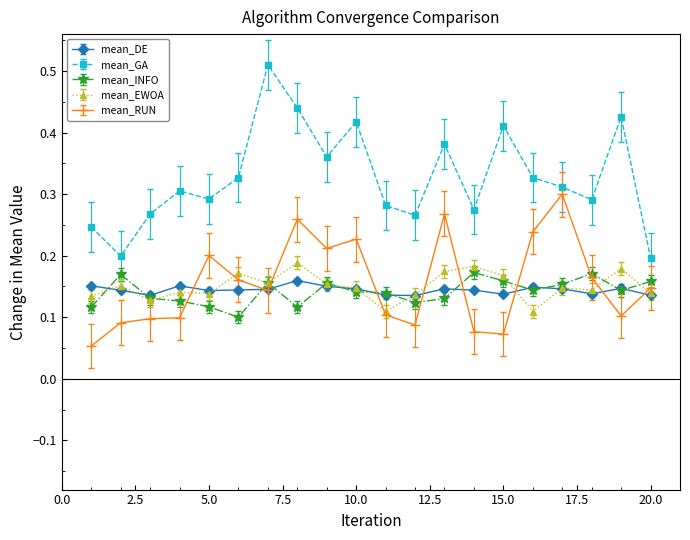

Which series ends up on top after the final intersection of mean_INFO and mean_DE?

mean_INFO